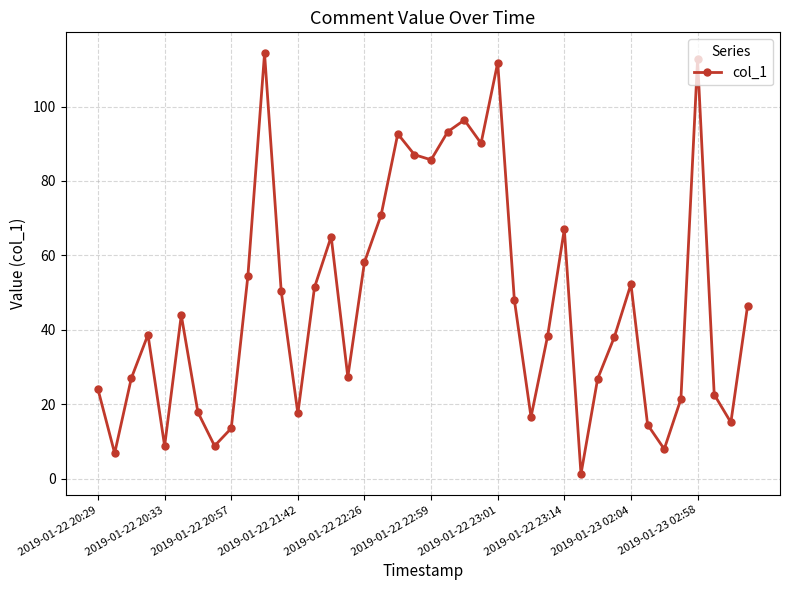

Does the chart have visible grid lines?

Yes